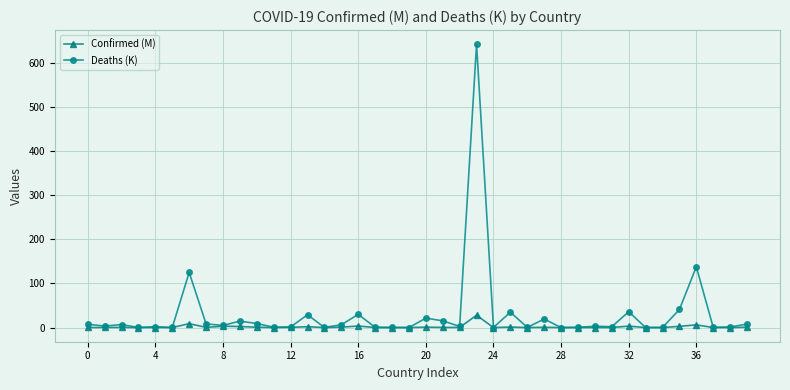

True or false: Deaths (K) has more than 1 interior local peaks.

True